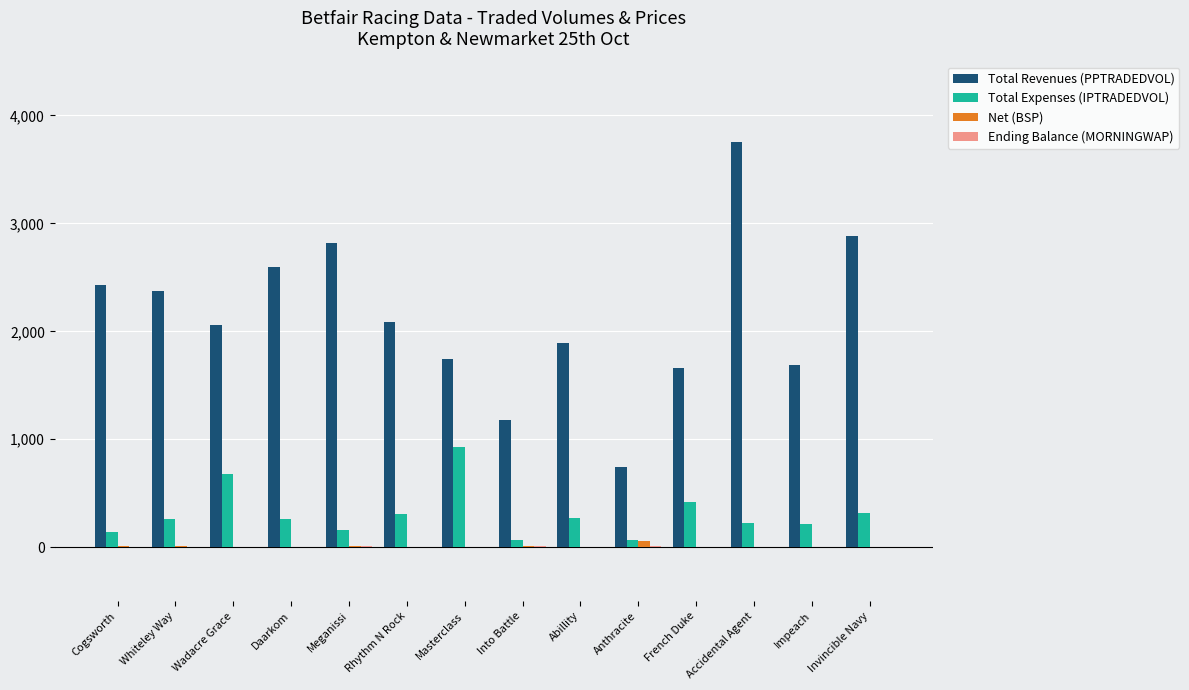

What is the sum of all Total Revenues (PPTRADEDVOL) values?

29901.3